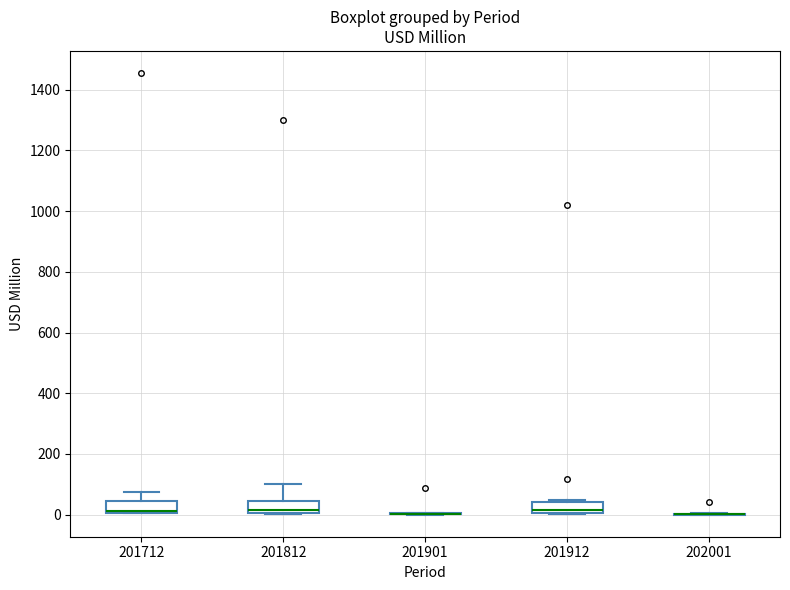

Reading left to right, transcribe this box plot: for each box, give where its median line is, the range the box spans, and where its two whiskers end, as read against the y-axis. The values are not printed on the chart, so give them approximately, as read against the axis.

201712: median 20, box 0 to 40, whiskers 0 to 80
201812: median 20, box 0 to 40, whiskers 0 to 100
201901: box collapsed to a line at 0, whiskers 0 to 0
201912: median 20, box 0 to 40, whiskers 0 to 40
202001: box collapsed to a line at 0, whiskers 0 to 0